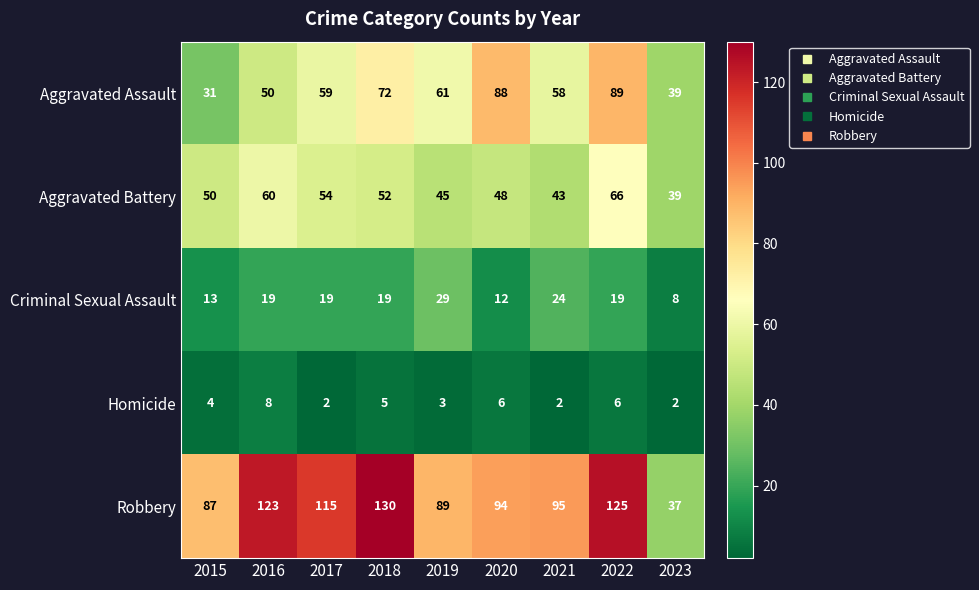

Where is Homicide nearest to the value 5?

2018